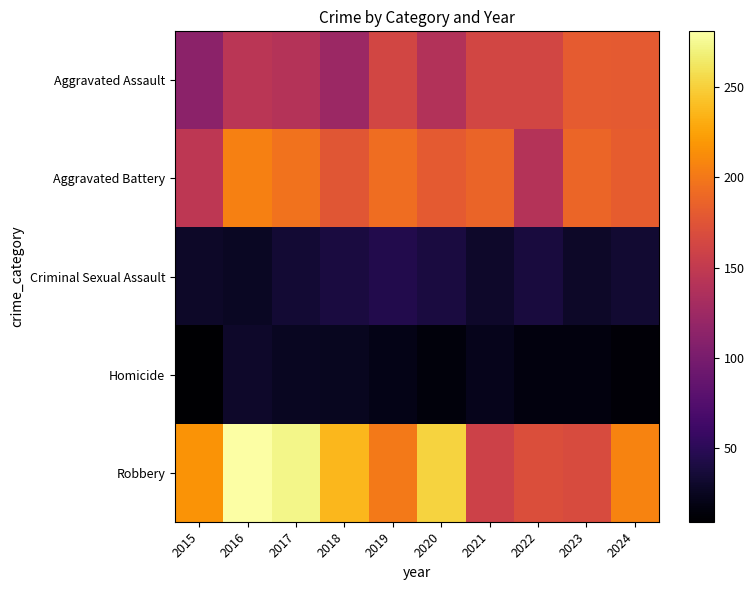

What is the spread (max minus min) of values at 2023?

172